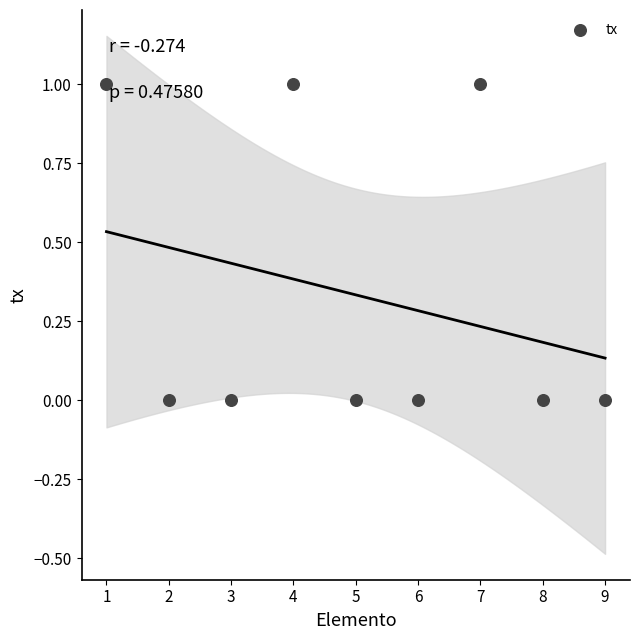

What is the average X value?

5